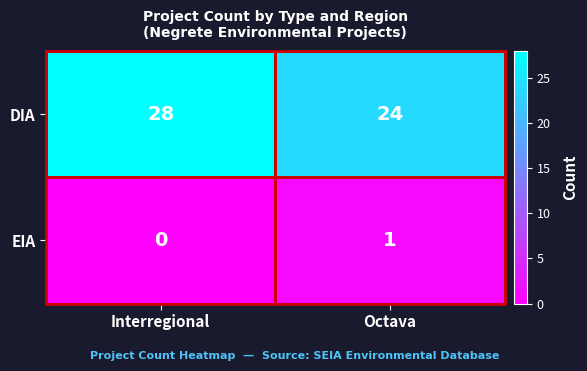

Between Interregional and Octava, which series saw the biggest shift?

DIA